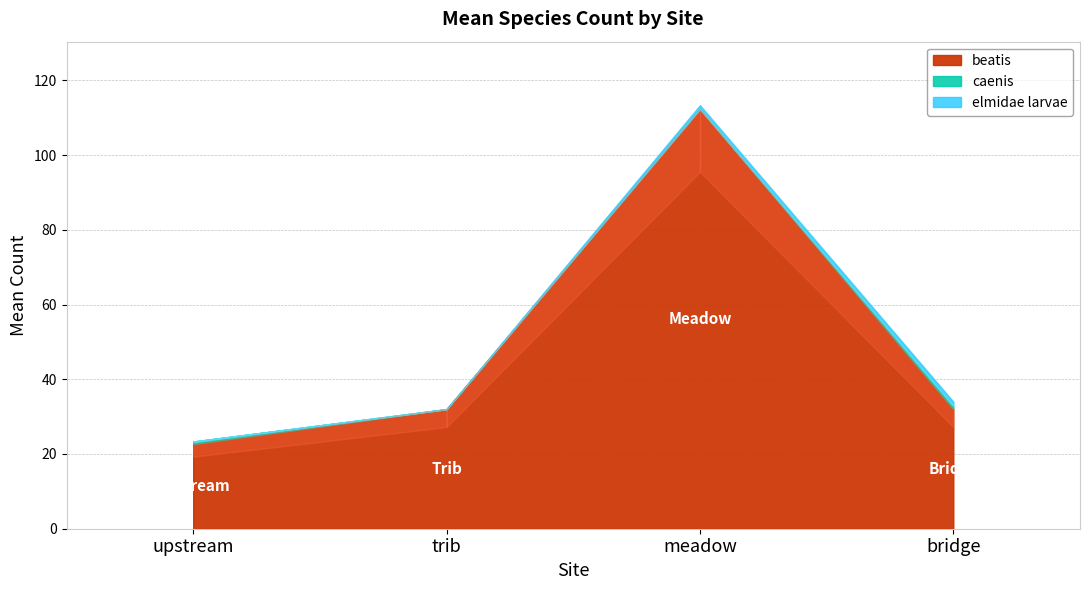

What is the difference between the highest and lowest values at meadow?

112.3